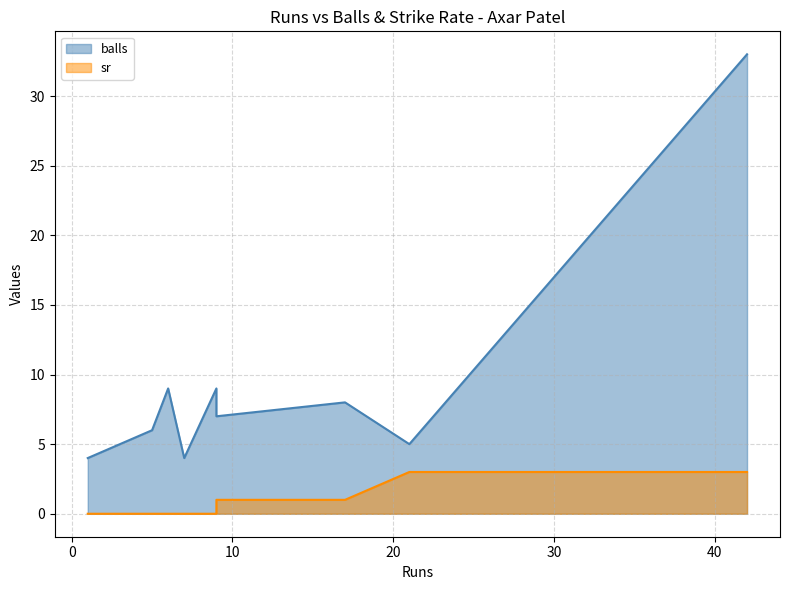

Which series has the largest total across all categories?

balls